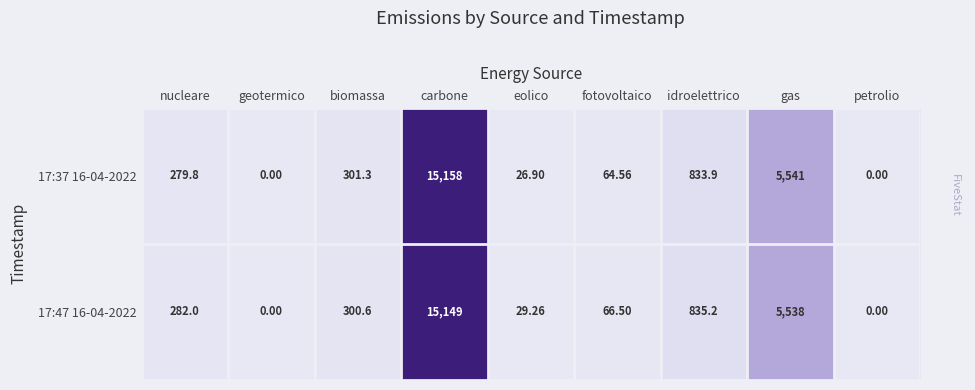

Is the value of 17:47 16-04-2022 at carbone greater than the value of 17:37 16-04-2022 at petrolio?

Yes